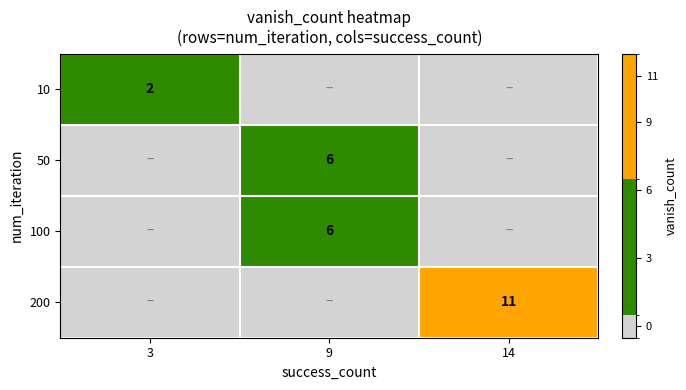

At how many categories does at least one series exceed 10?

1